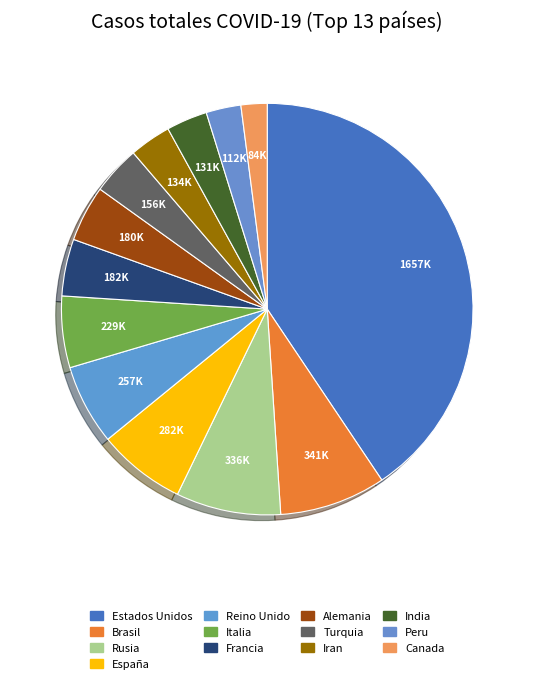

Between Rusia and Brasil, which is larger?

Brasil